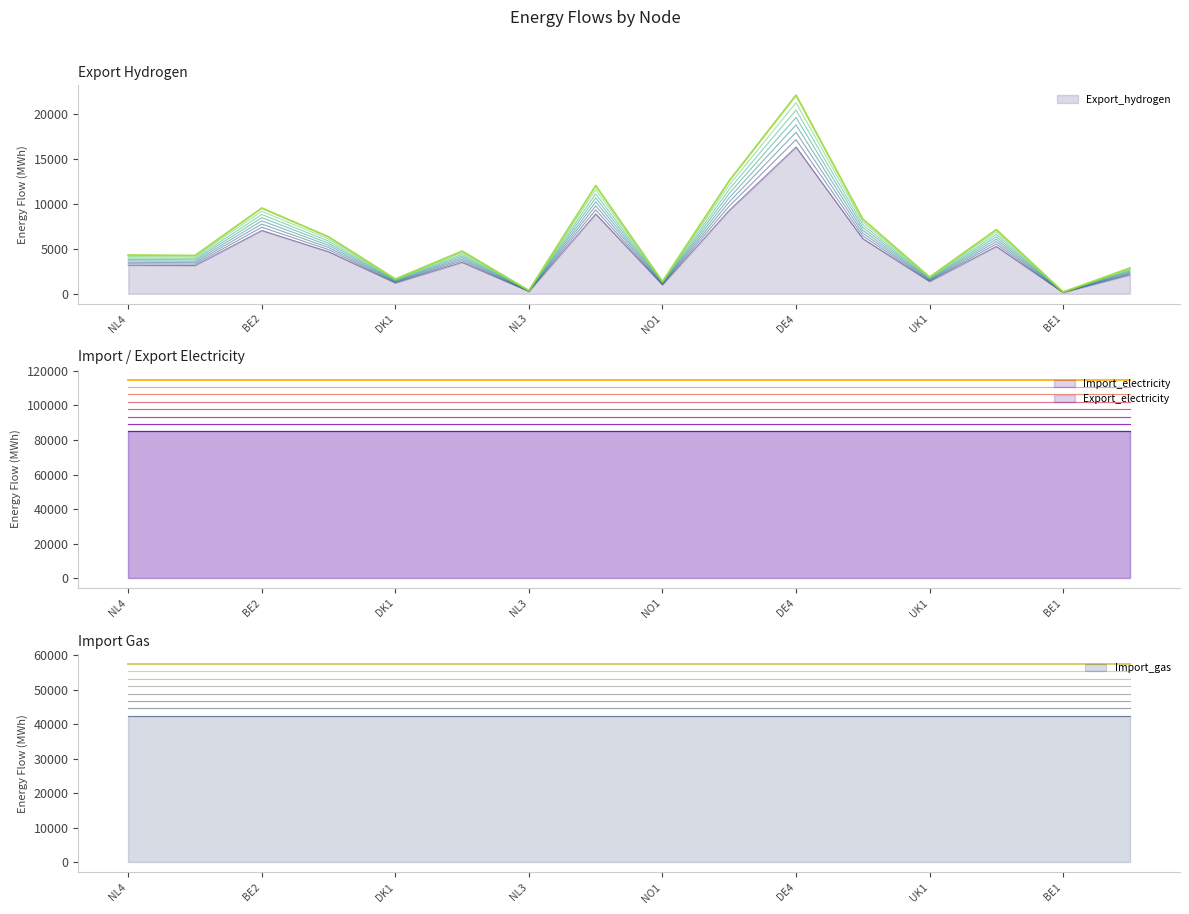

What position from the left is NO1?

9